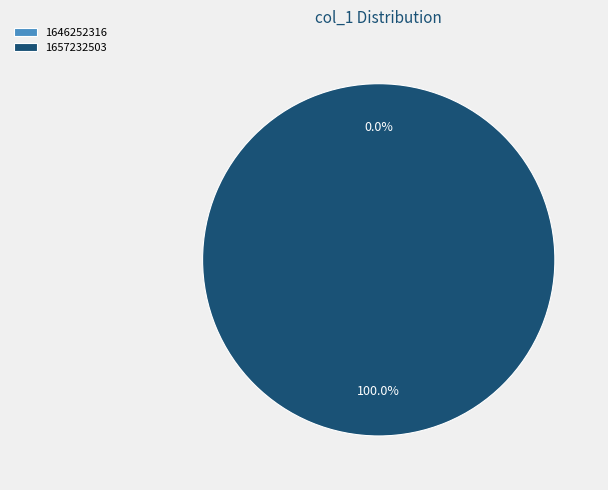

How many slices are in this pie chart?

2